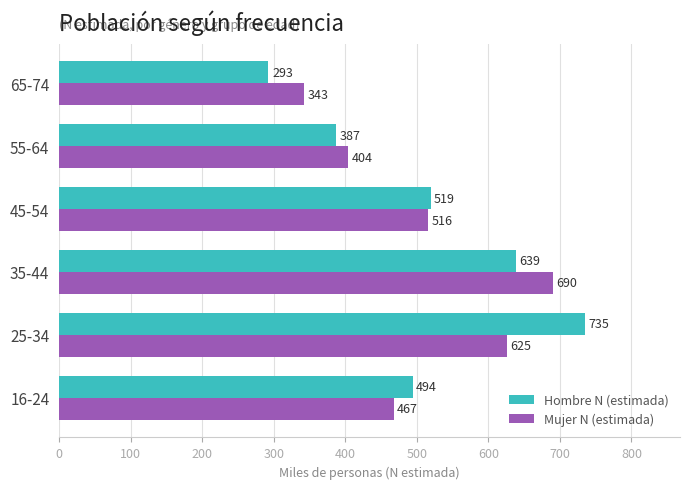

Is it true that Mujer N (estimada) equals 560.4 at 65-74?

False